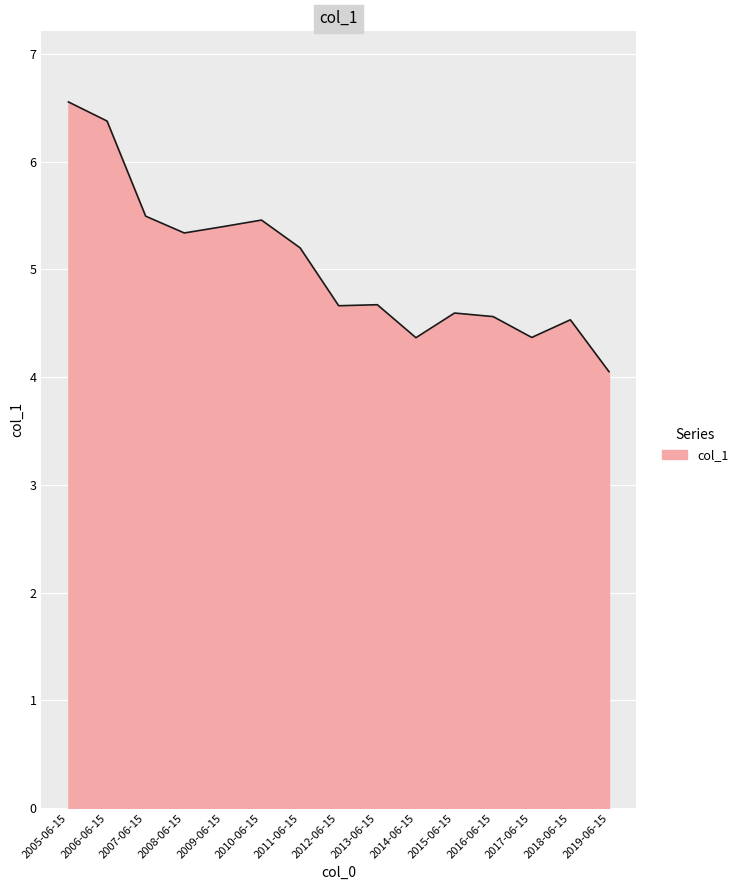

What position from the left is 2007-06-15?

3